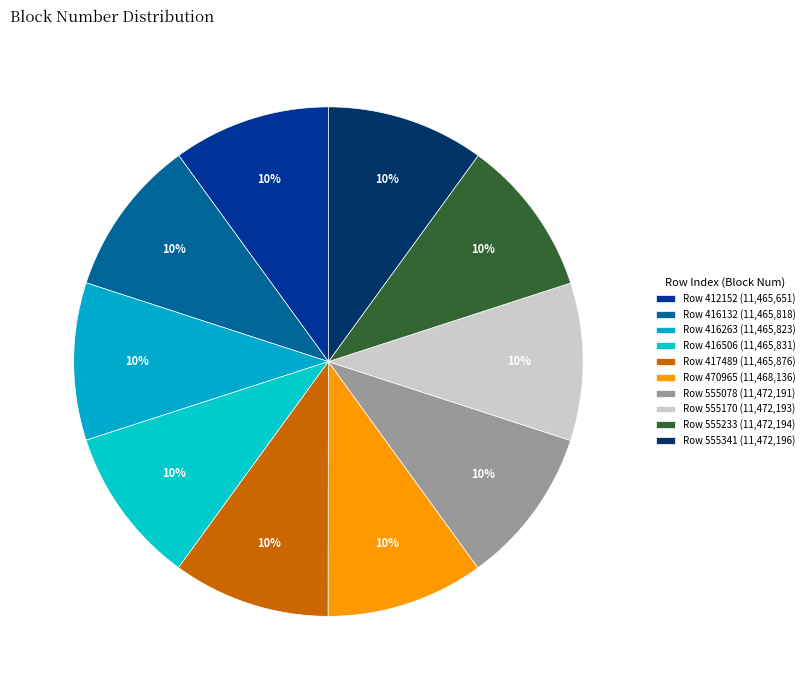

How many slices are in this pie chart?

10